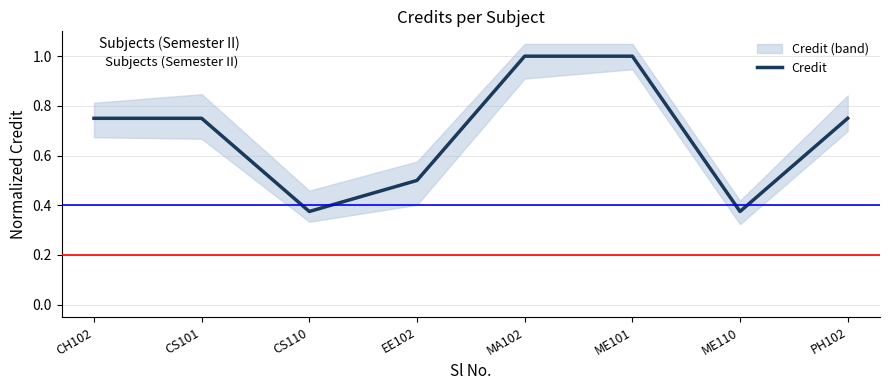

Reading left to right, transcribe all the data shown in this chart.

CH102=0.8	CS101=0.8	CS110=0.4	EE102=0.5	MA102=1.0	ME101=1.0	ME110=0.4	PH102=0.8